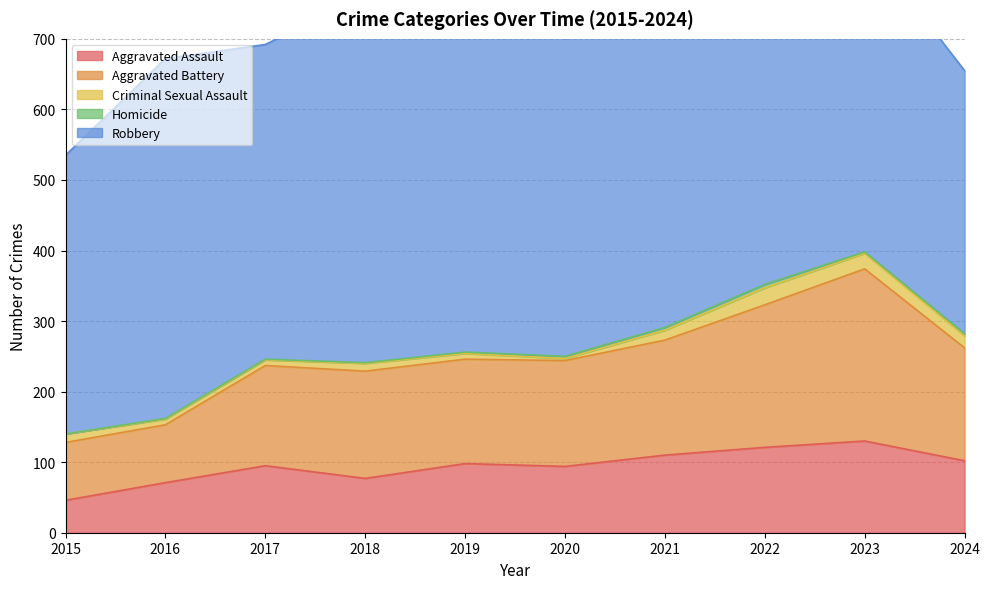

List the labels in order of Aggravated Battery value, smallest first.

2015, 2016, 2017, 2019, 2020, 2018, 2024, 2021, 2022, 2023